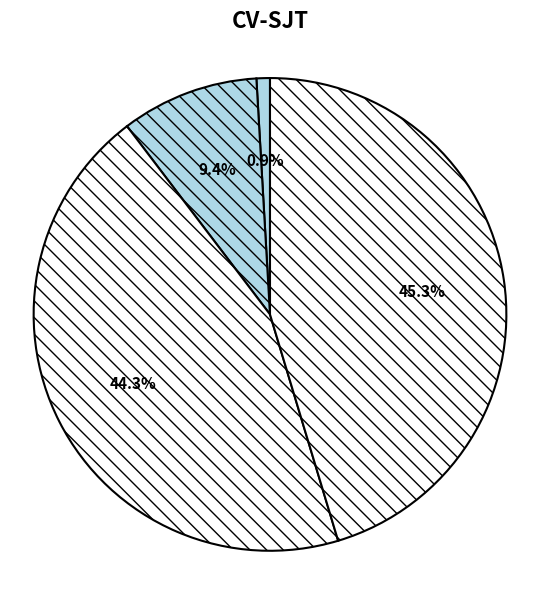

How many slices are in this pie chart?

4